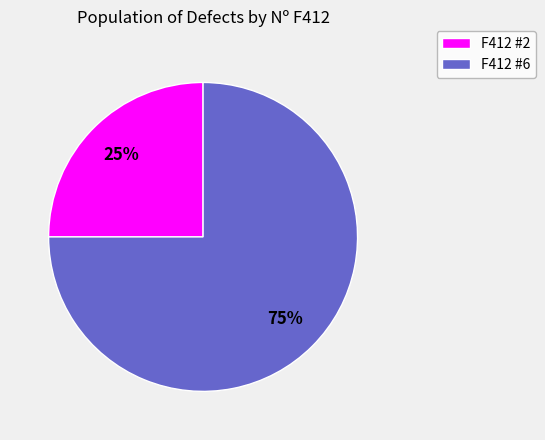

Does any single category account for the majority?

Yes